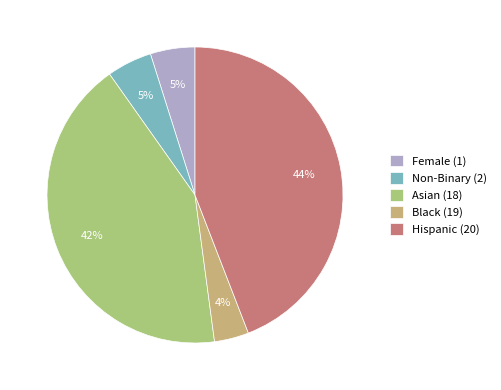

Which has a higher value, Hispanic (20) or Black (19)?

Hispanic (20)